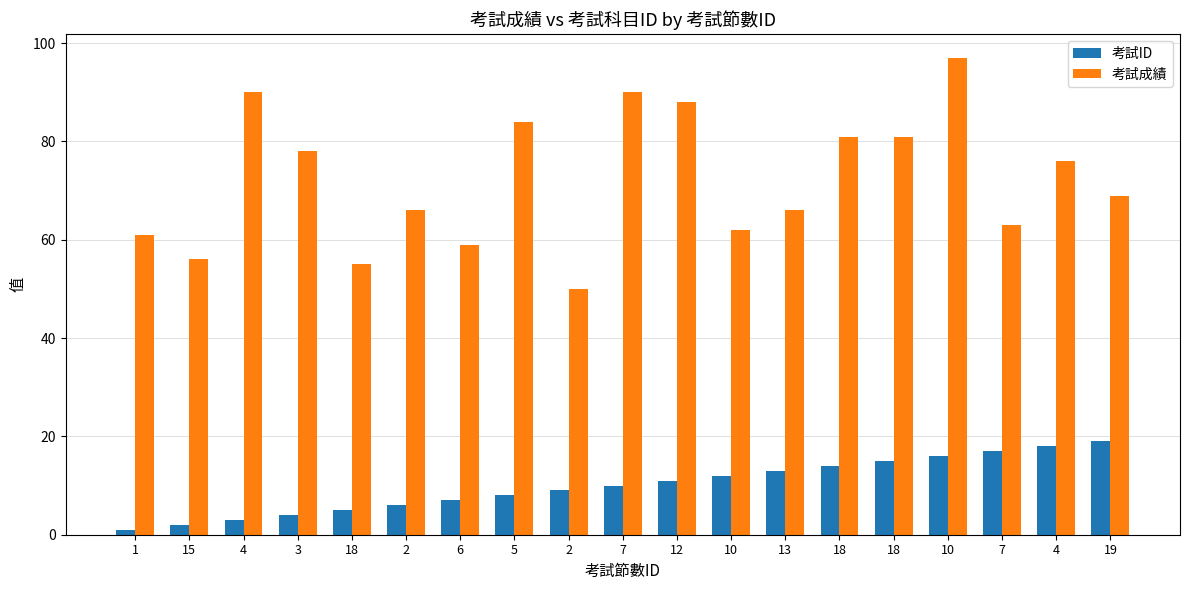

How many values in the 考試ID series are below 10?

9